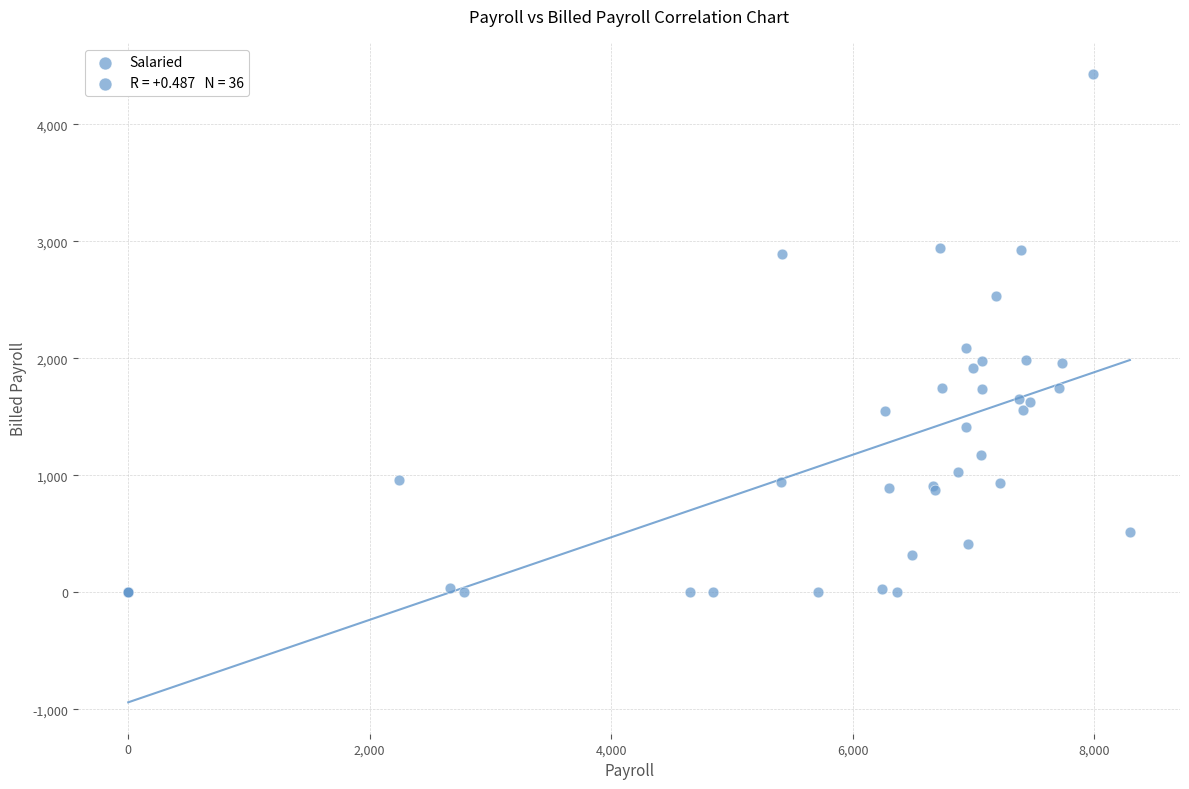

What Y value in the scatter plot is closest to 2214?

2086